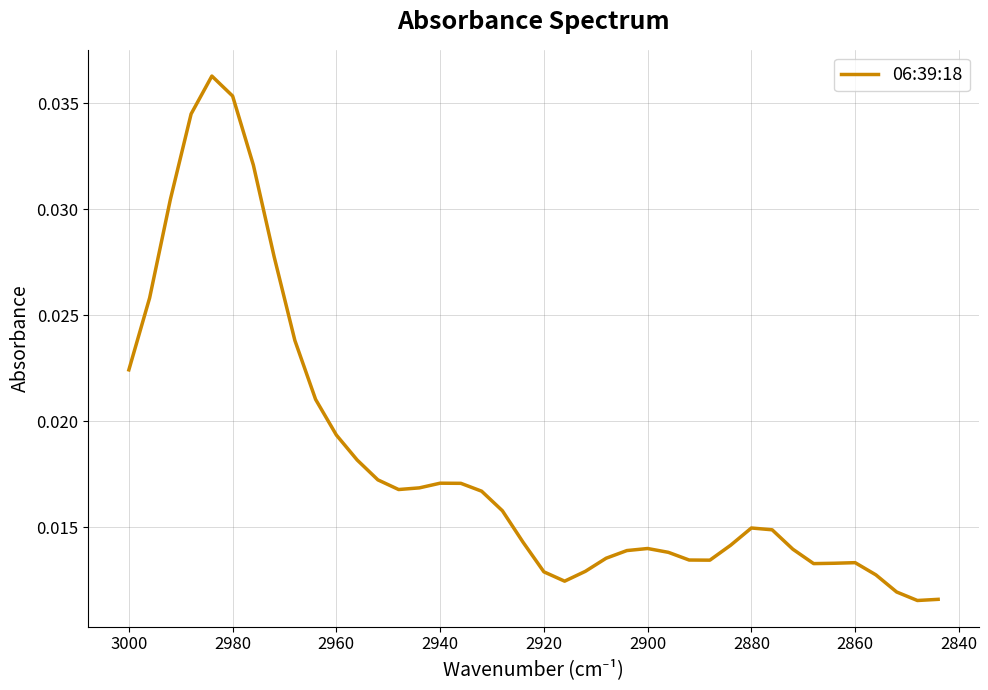

How many lines are shown in the chart?

1